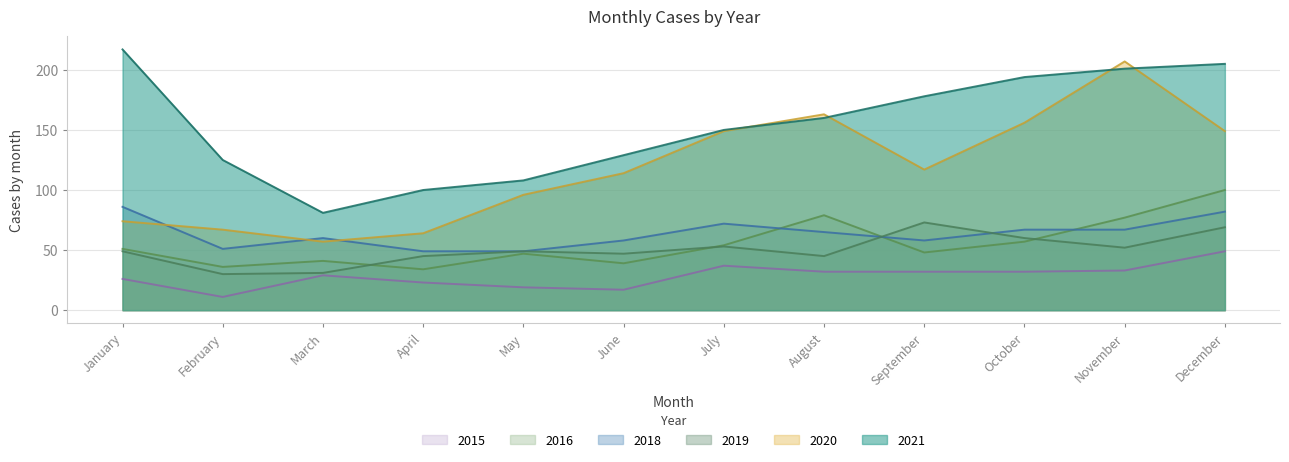

True or false: 2016 and 2020 cross at least once.

False